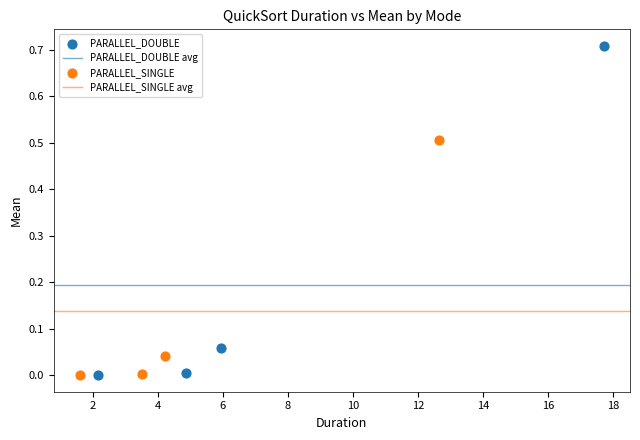

Which series contains the highest Y value?

PARALLEL_DOUBLE